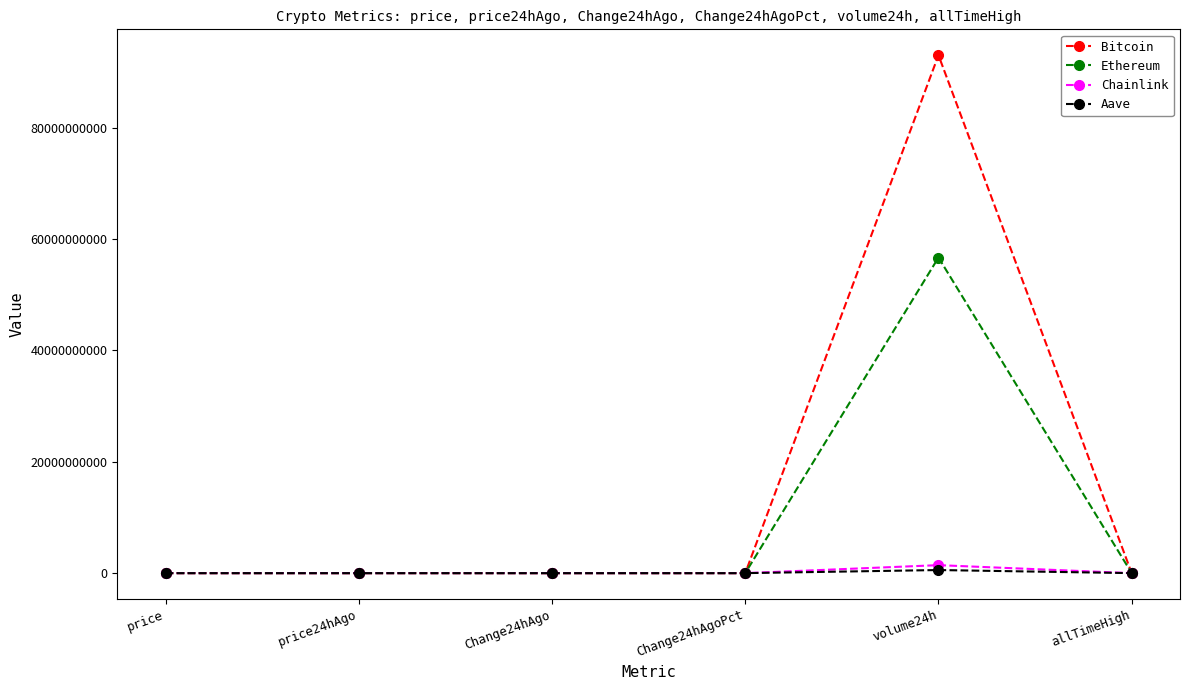

Which category has the highest value in the Ethereum series?

volume24h